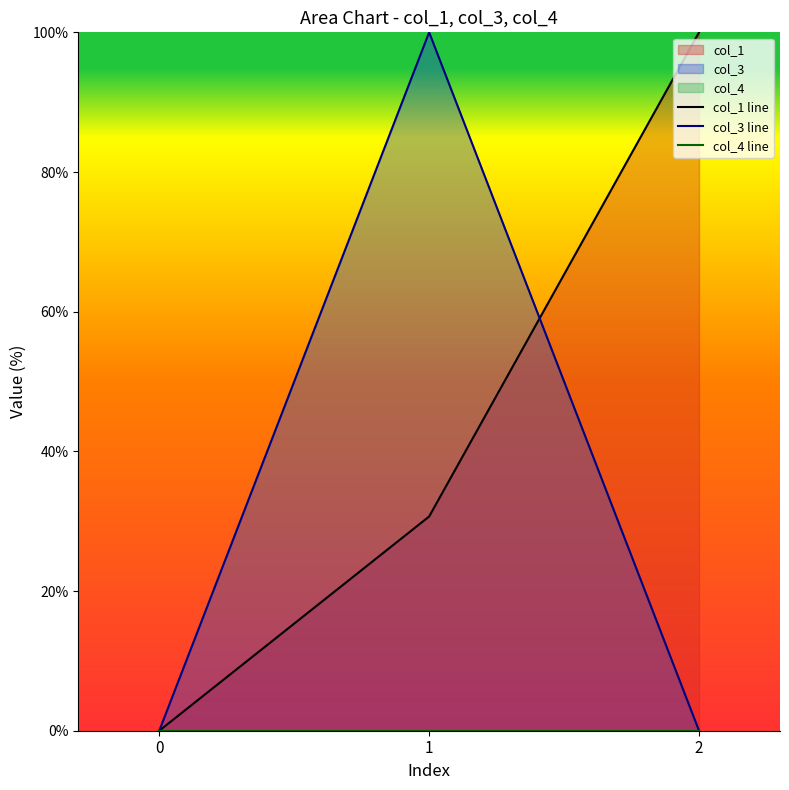

List the series in order of their peak value, highest first.

col_1 line, col_3 line, col_4 line